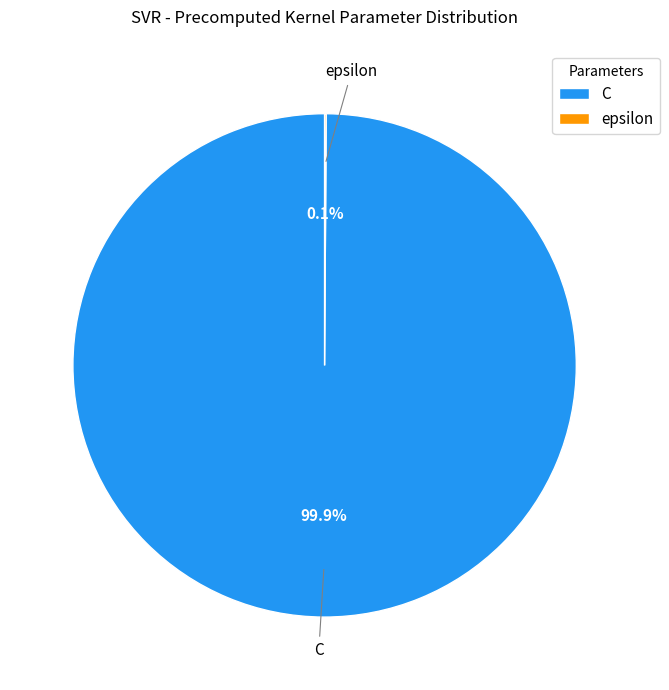

What is the largest slice in the pie chart?

C